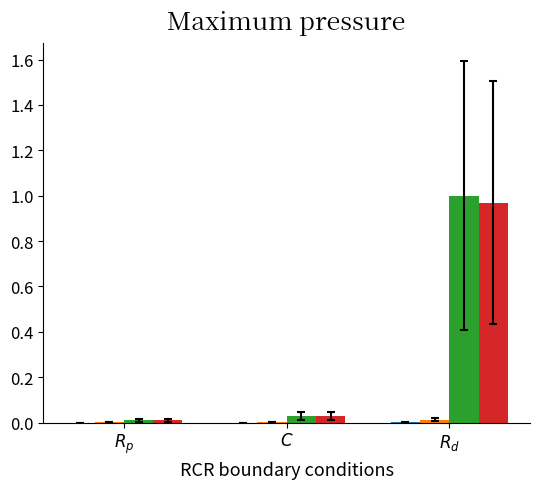

Does the chart contain stacked bars?

No